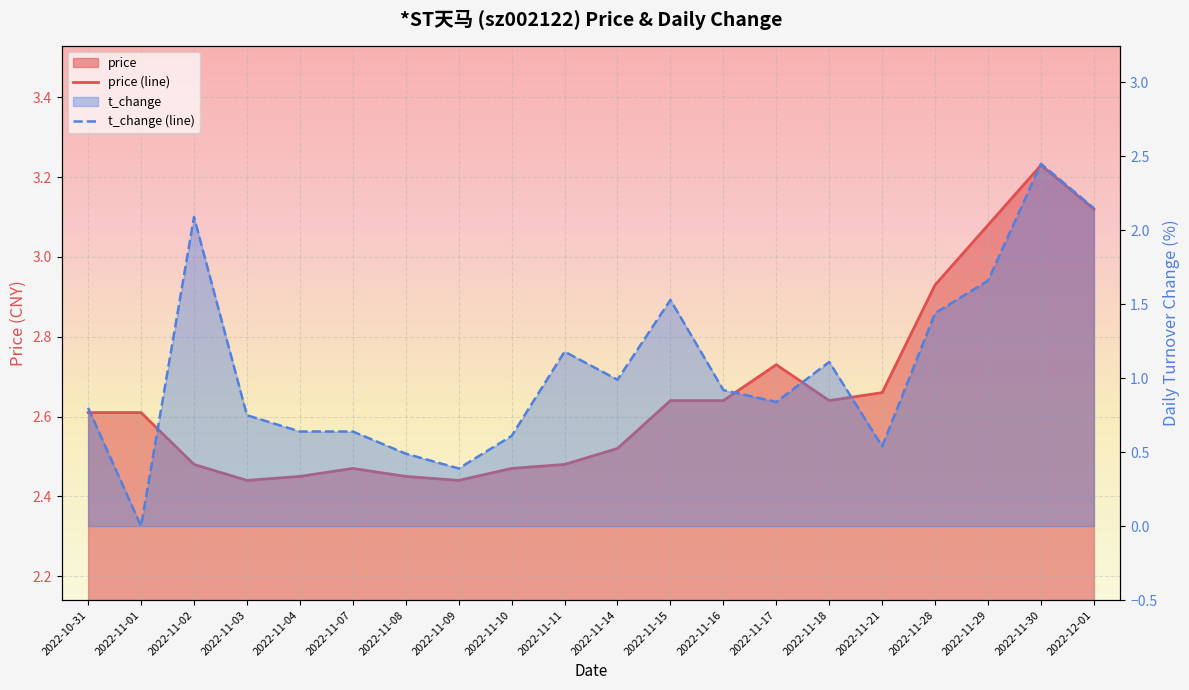

Rank the series at 2022-11-21 from lowest to highest value.

t_change, price